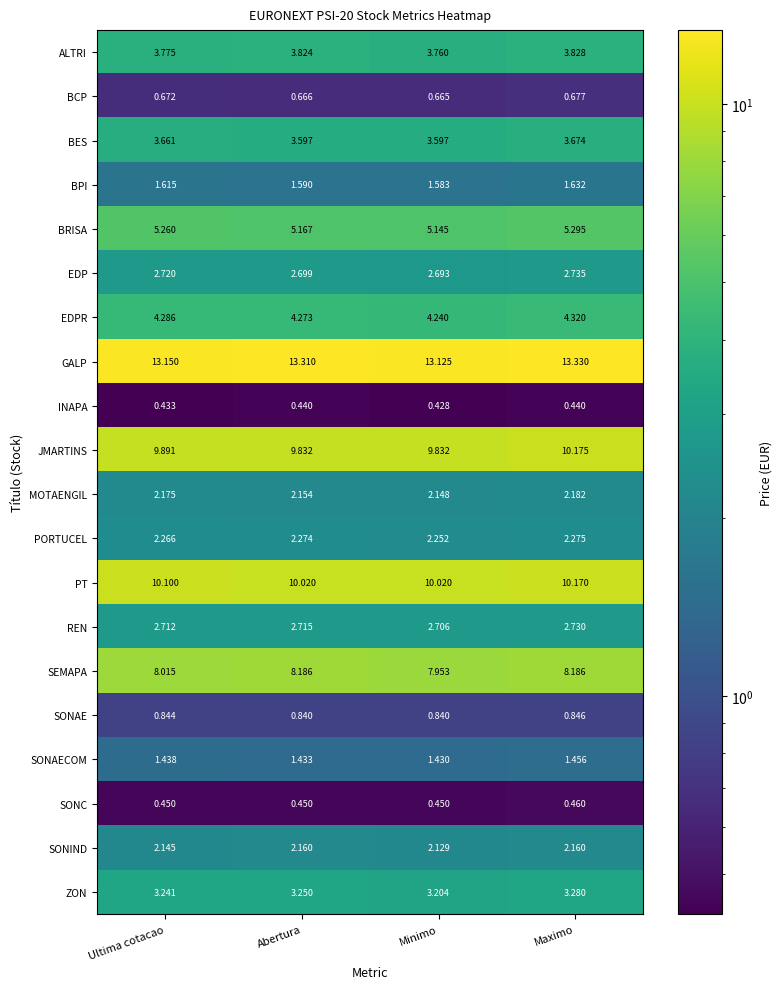

Count the number of data series in this chart.

20